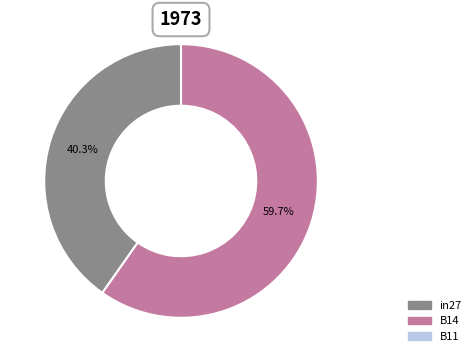

Is there a majority slice in this chart?

Yes